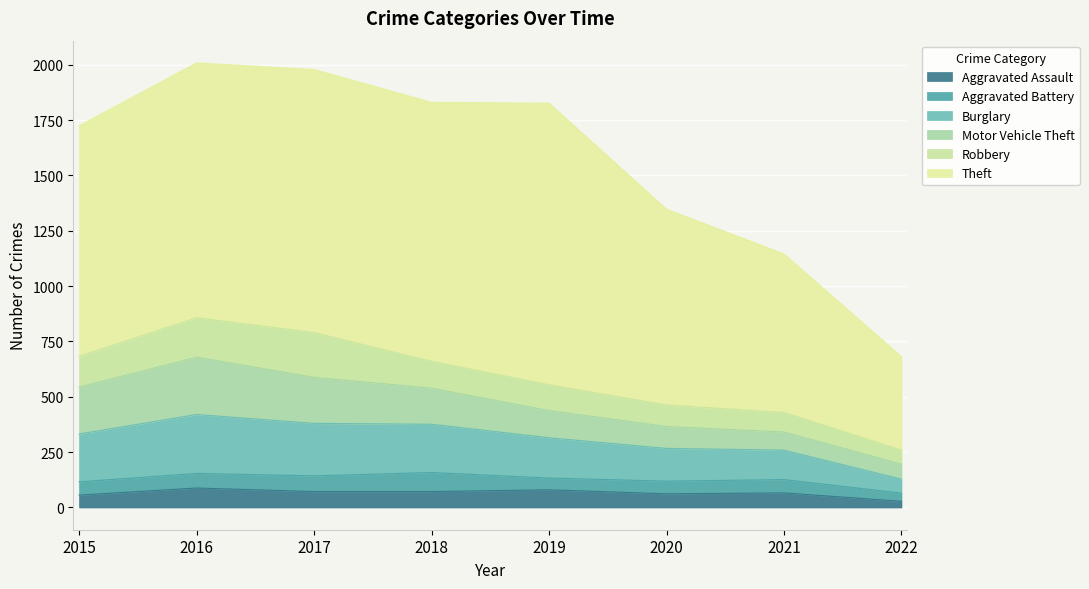

What is the difference between the second highest and second lowest values in the Aggravated Assault series?

24